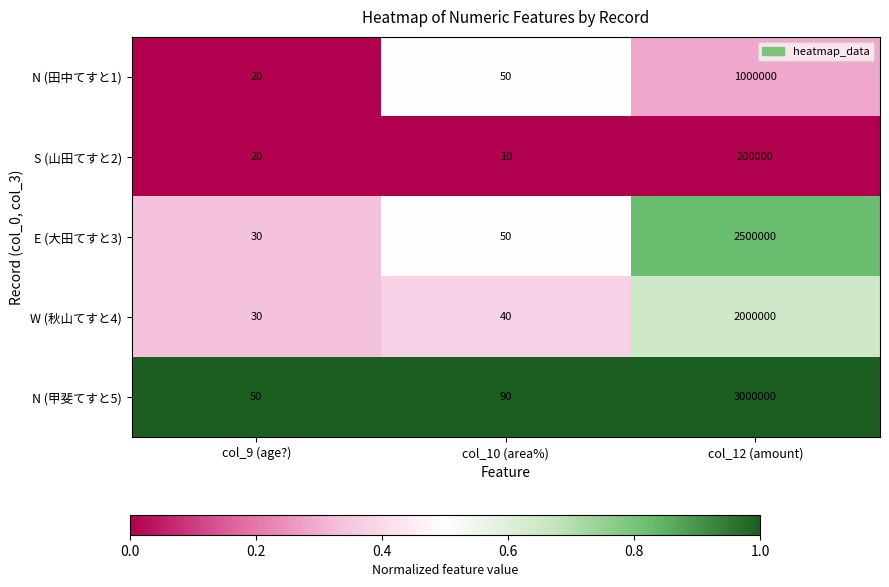

How many series are shown in this chart?

5